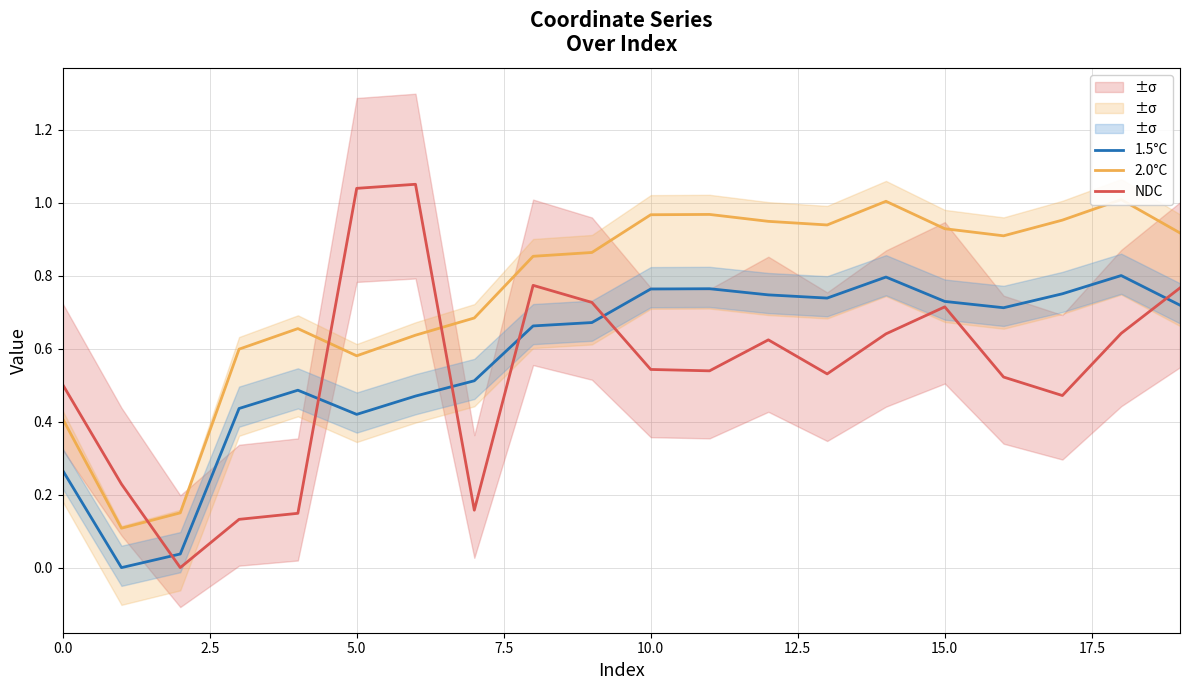

What is the maximum value for 1.5°C?

0.8